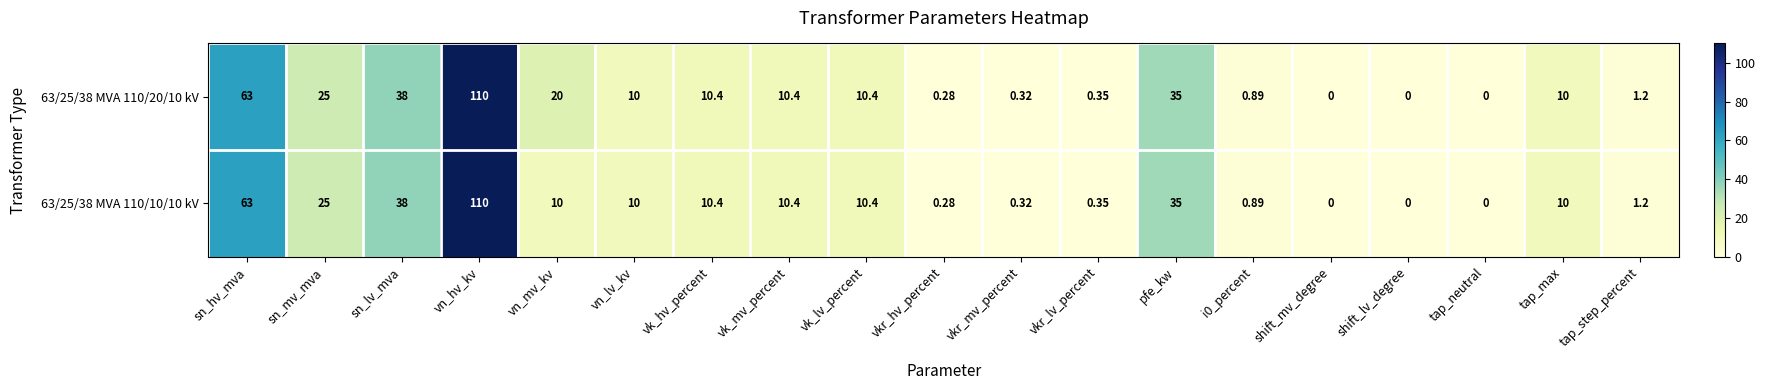

At which category is the sum across all series the highest?

vn_hv_kv